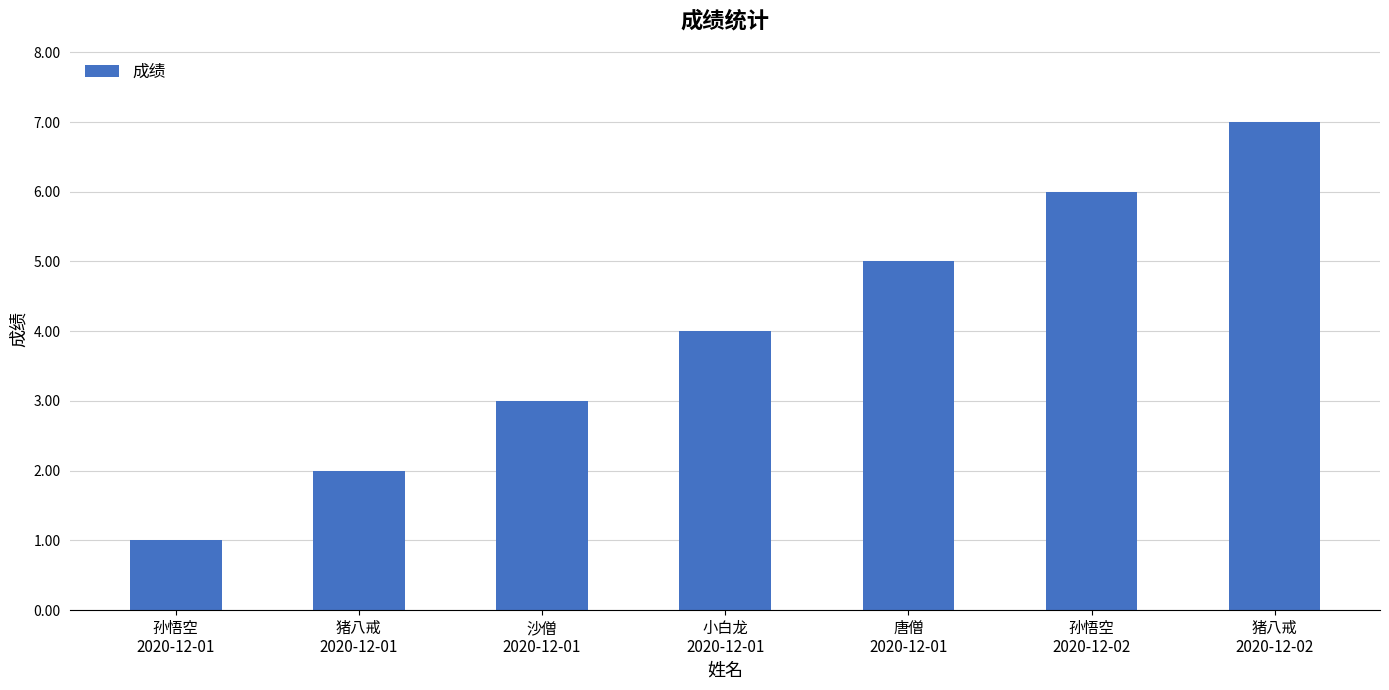

What is the greatest value displayed?

7